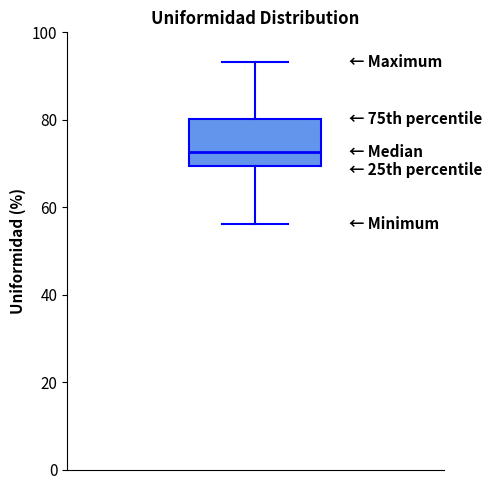

Transcribe this box plot: give where the median line is, the range the box spans, and where the two whiskers end, as read against the y-axis. The values are not printed on the chart, so give them approximately, as read against the axis.

median 72, box 70 to 80, whiskers 56 to 94